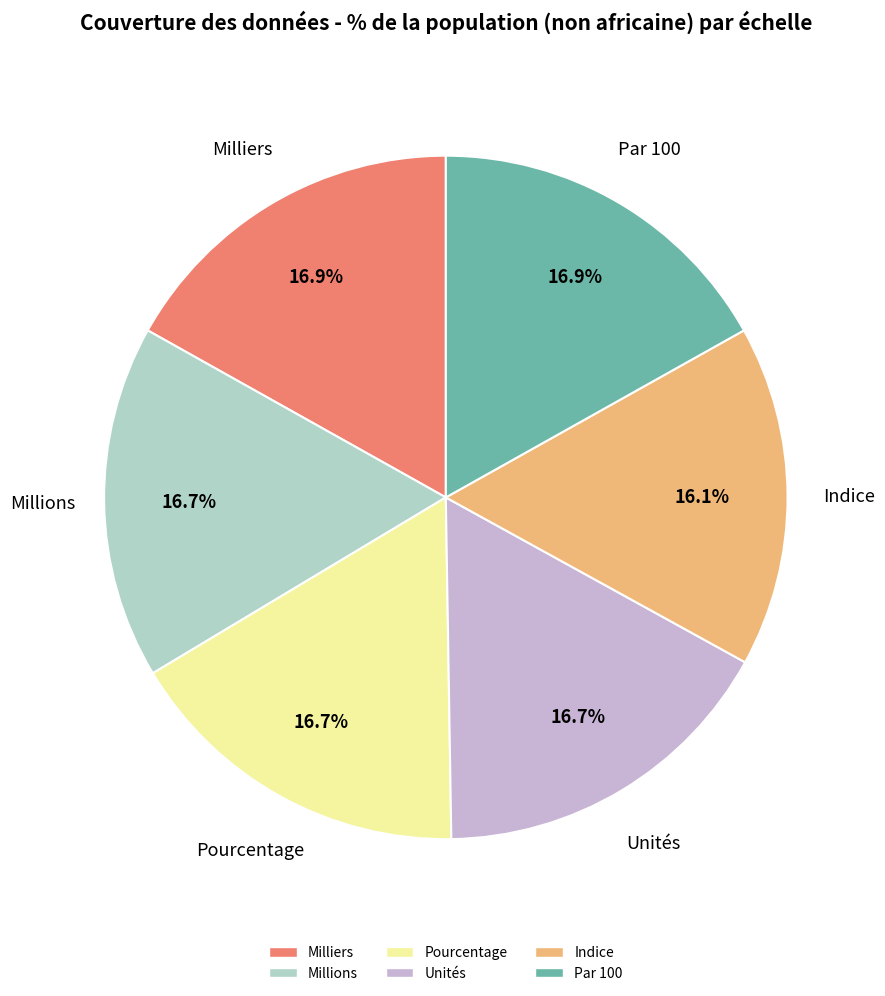

Count the number of slices in the pie.

6